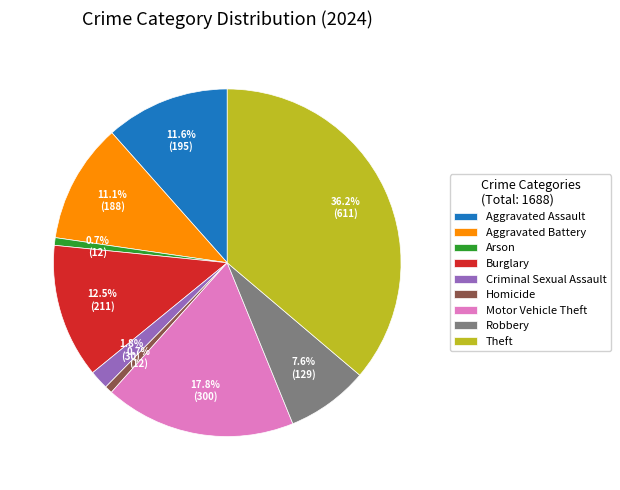

Is it true that Robbery is 2% of the pie?

False